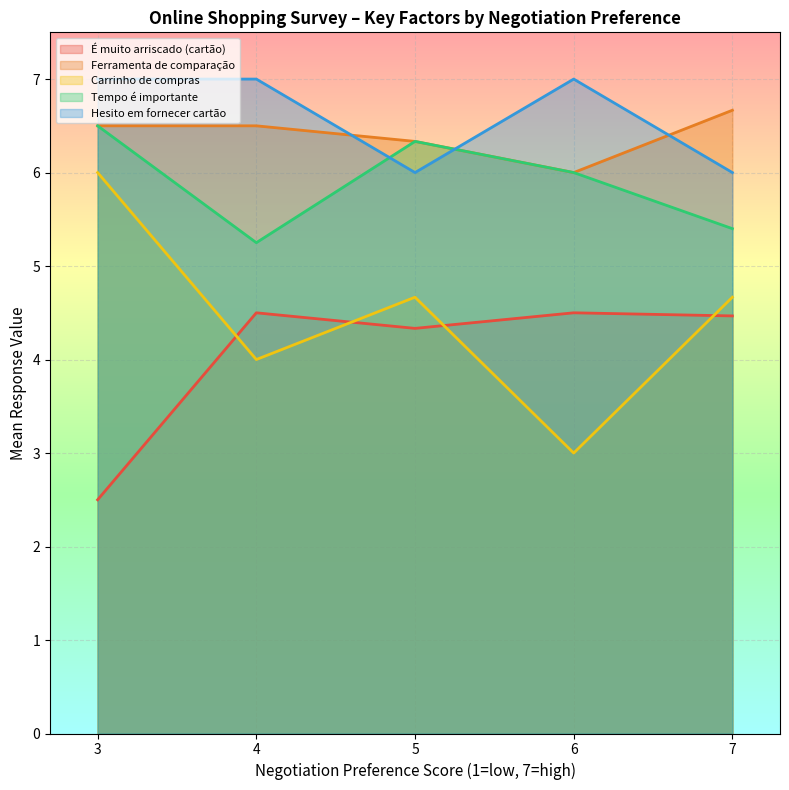

What is the smallest value displayed?

2.5